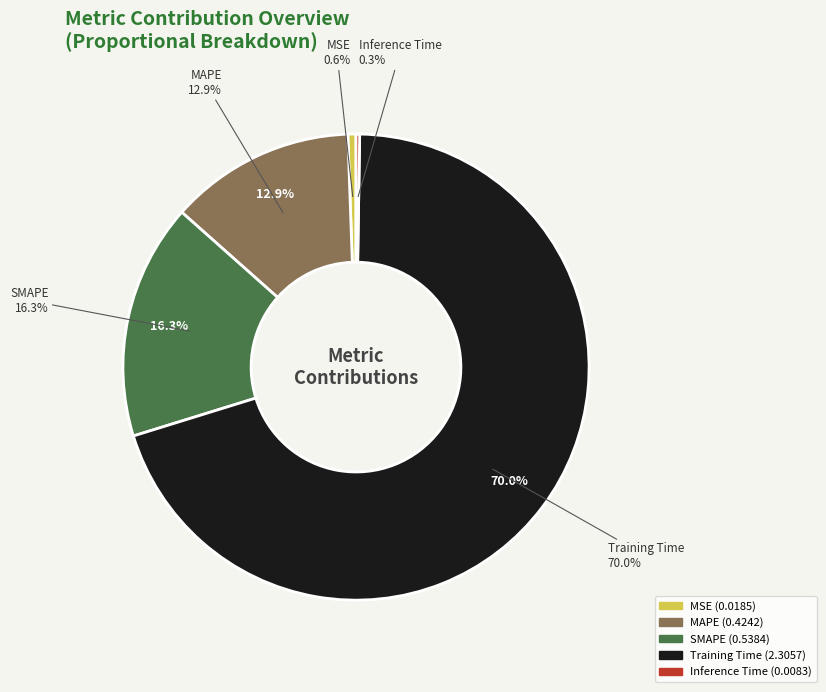

How many slices are in this pie chart?

5